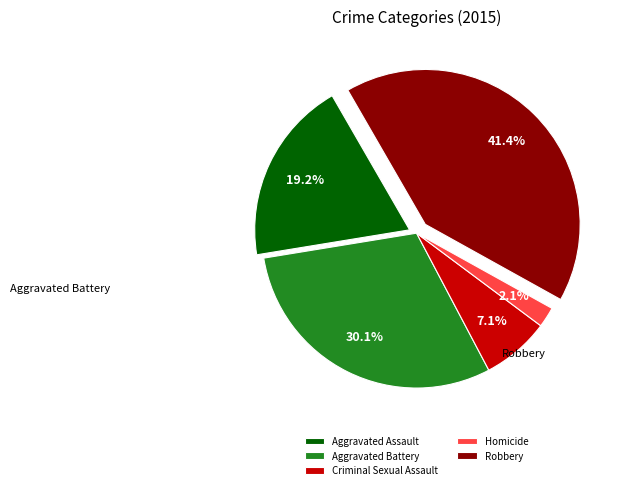

Count the number of slices in the pie.

5